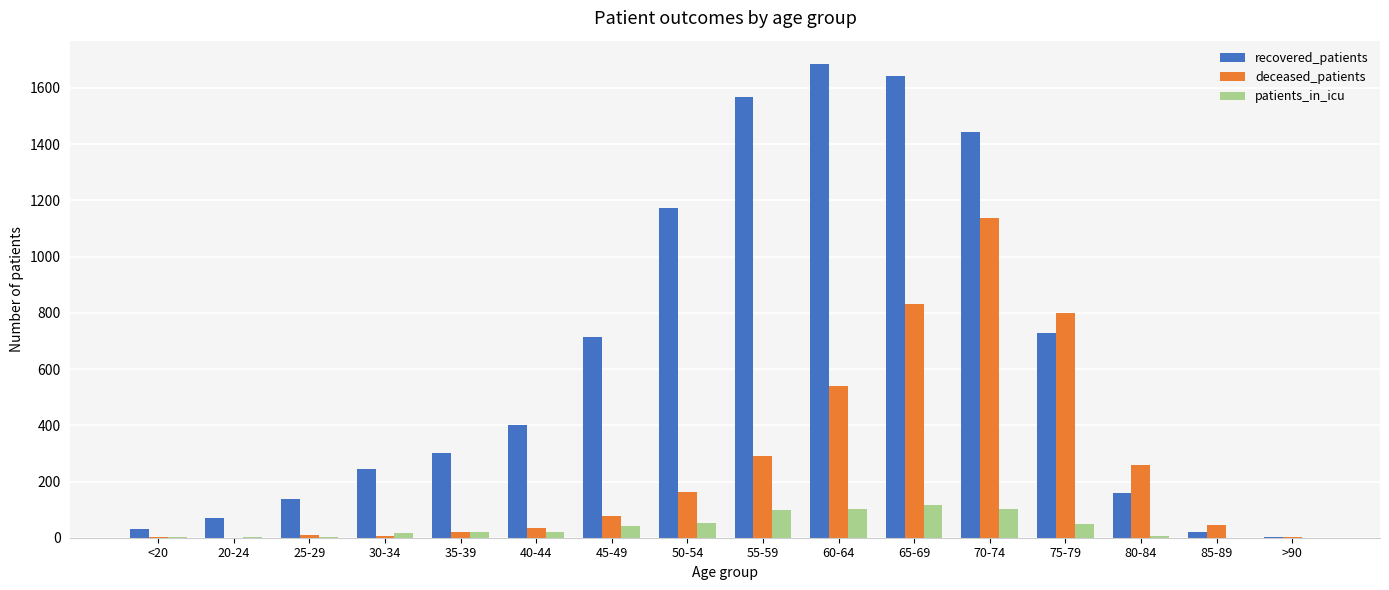

What is the spread (max minus min) of values at 55-59?

1470